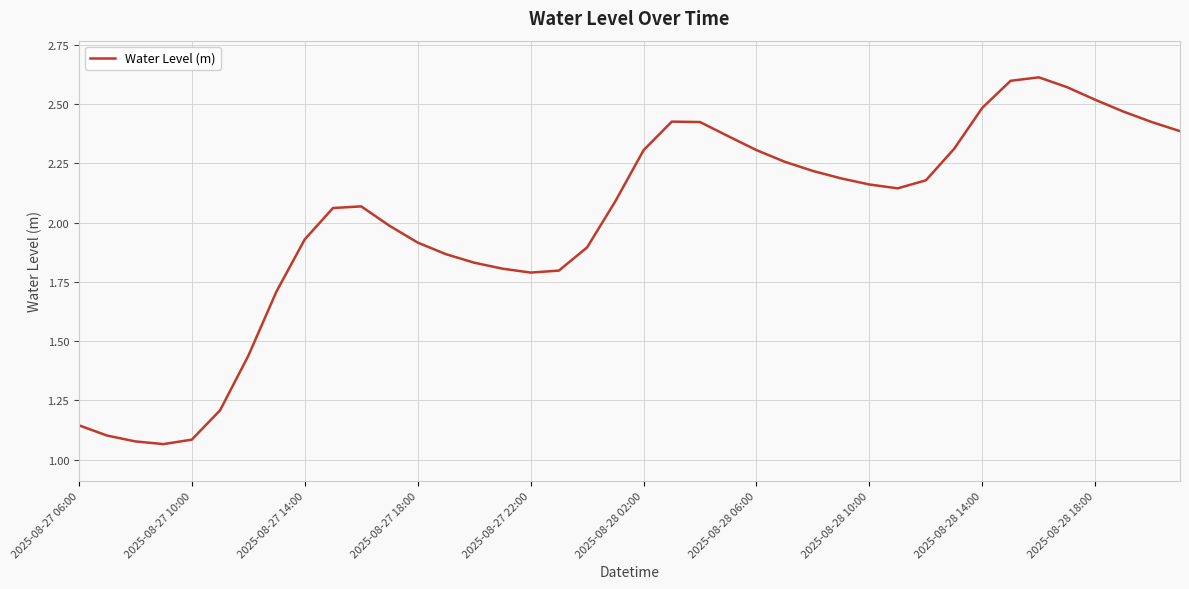

What is the difference between the maximum and minimum values?

1.5